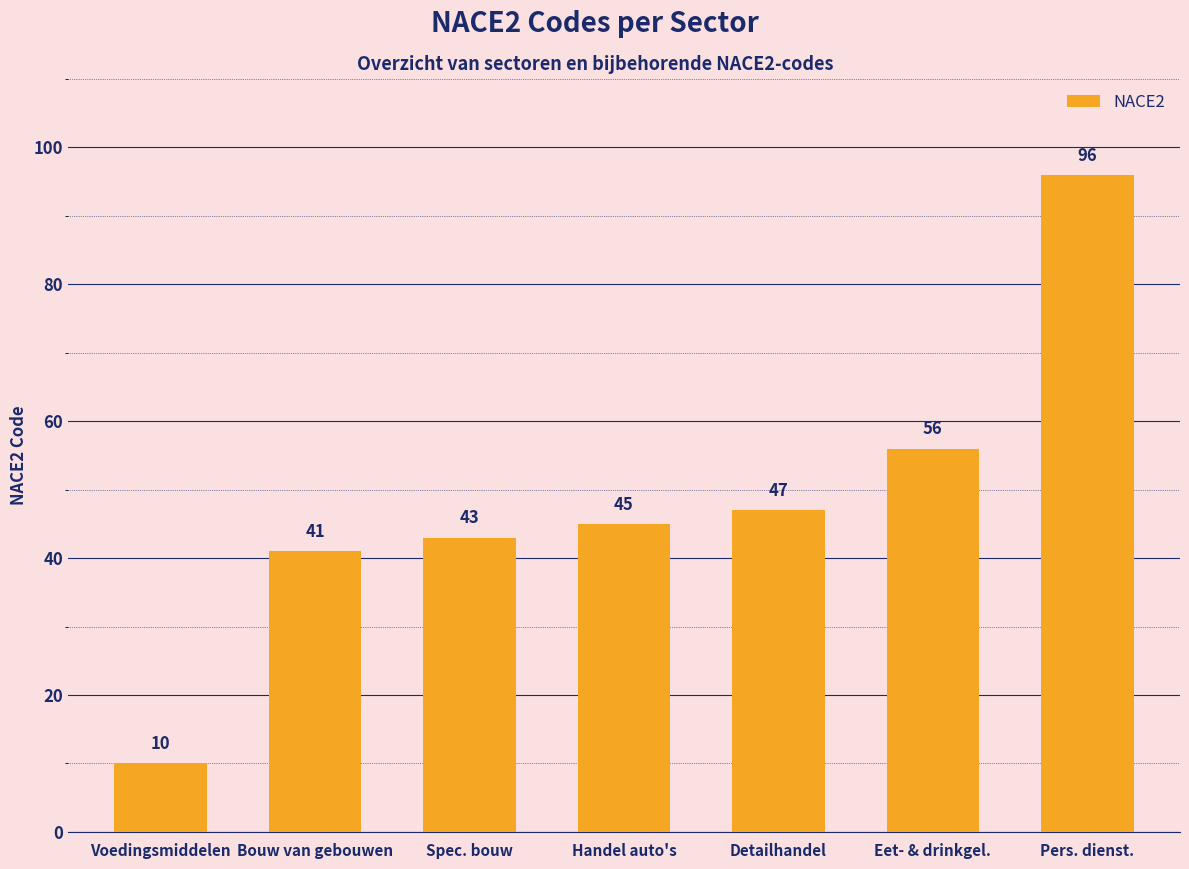

Rank the categories by value from highest to lowest.

Pers. dienst., Eet- & drinkgel., Detailhandel, Handel auto's, Spec. bouw, Bouw van gebouwen, Voedingsmiddelen